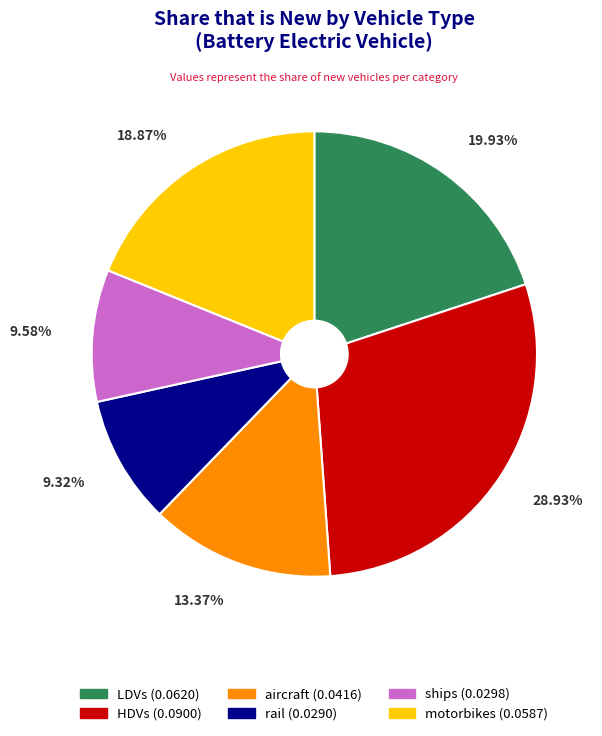

Is the sum of motorbikes and rail greater than half?

No